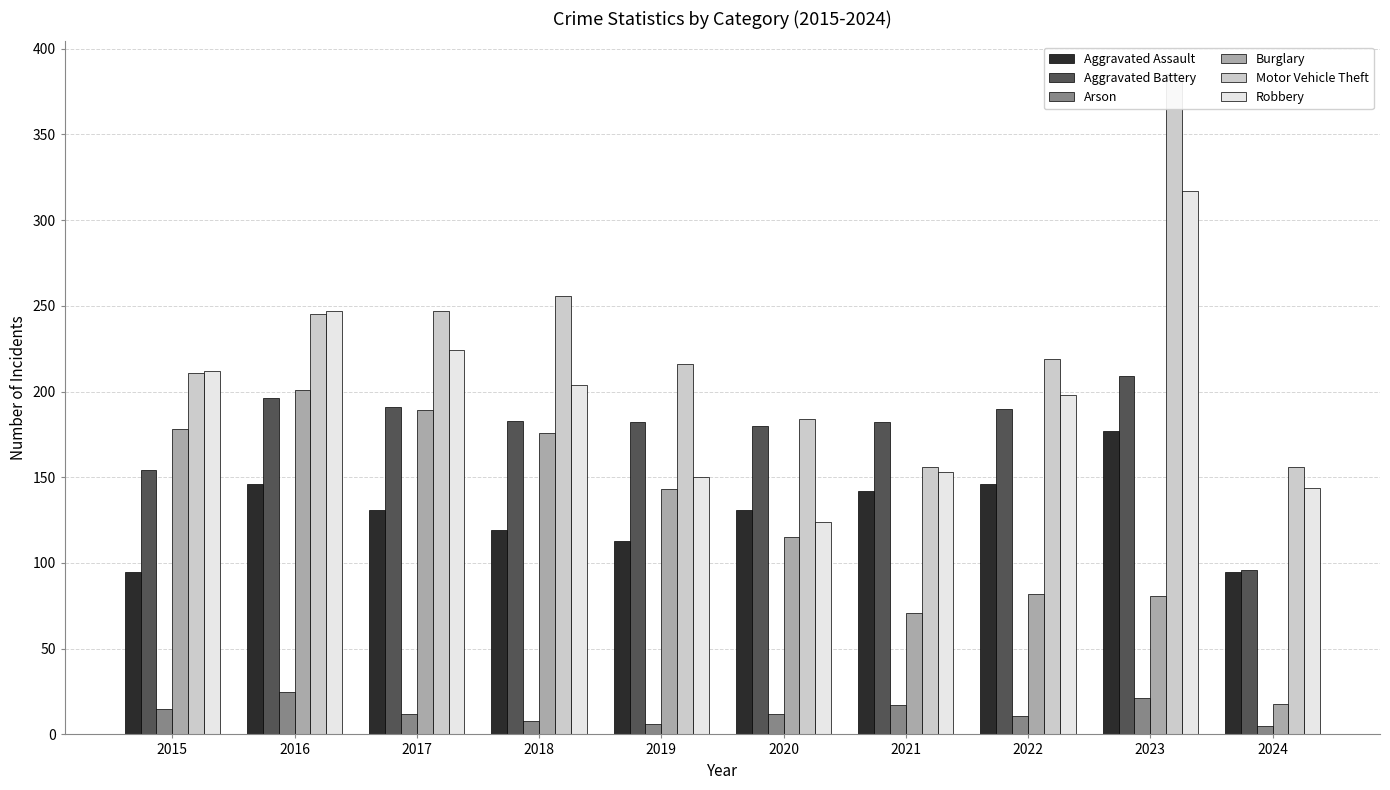

Count the number of categories in the chart.

10